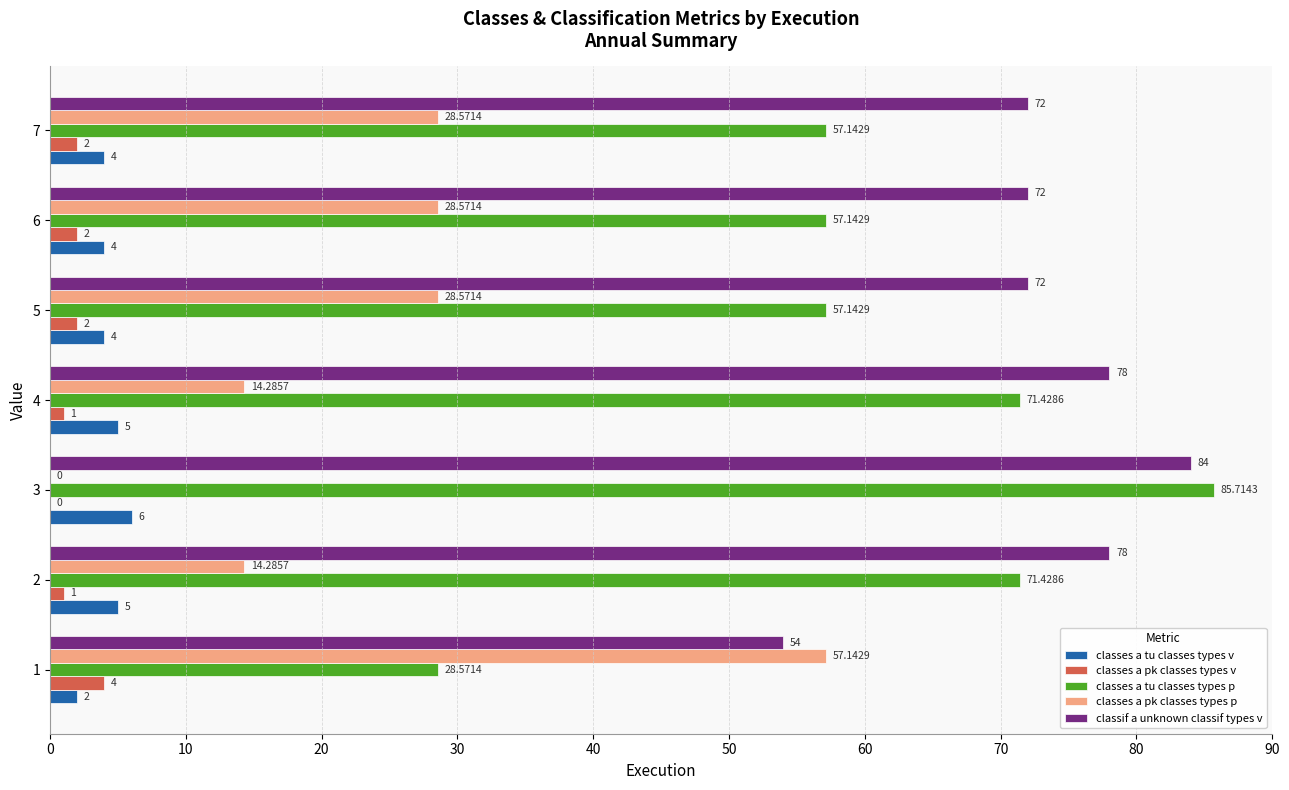

What is the sum of all classes a tu classes types v values?

30.0